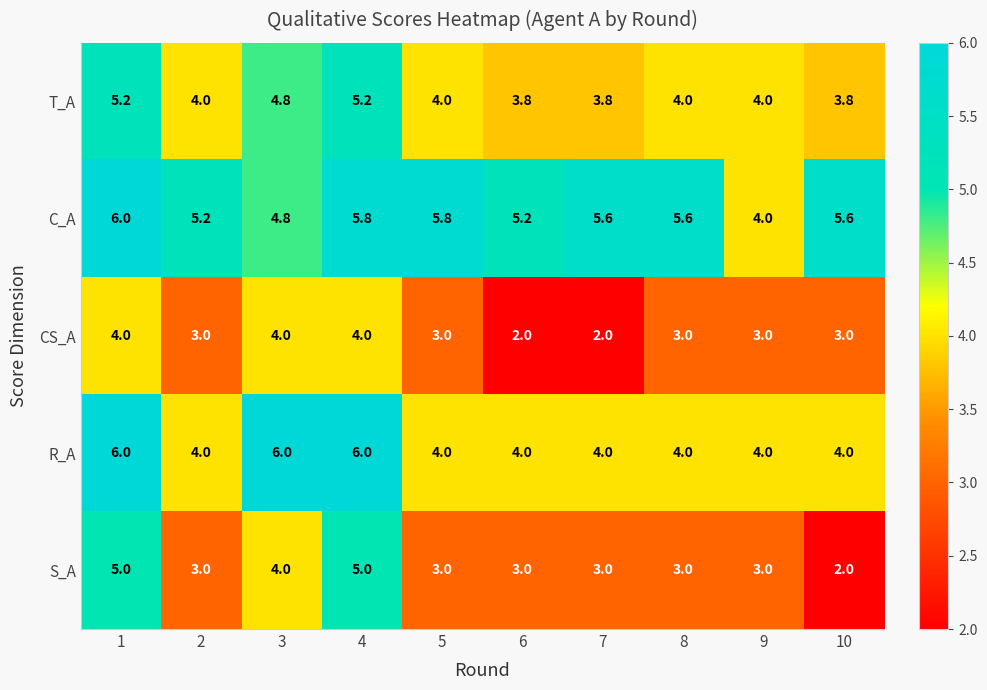

At how many categories does at least one series exceed 2?

10